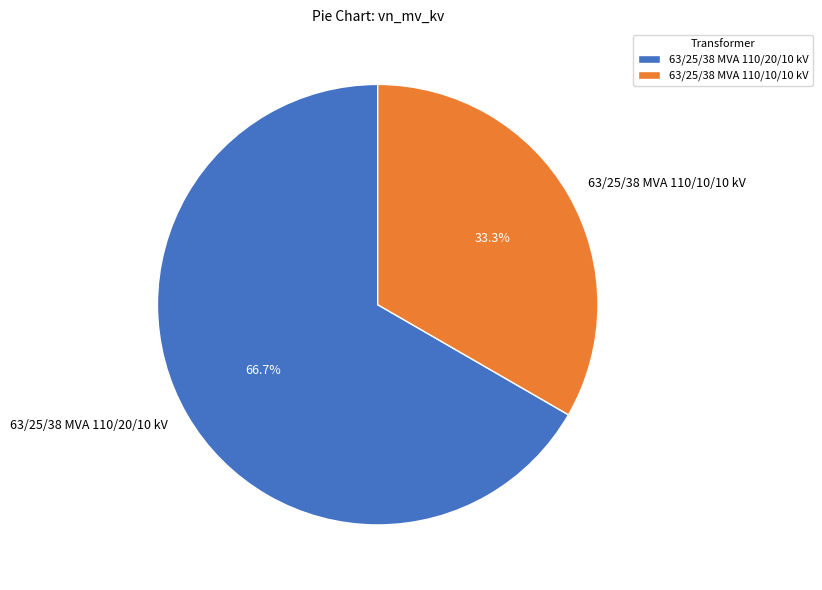

Count the number of slices in the pie.

2